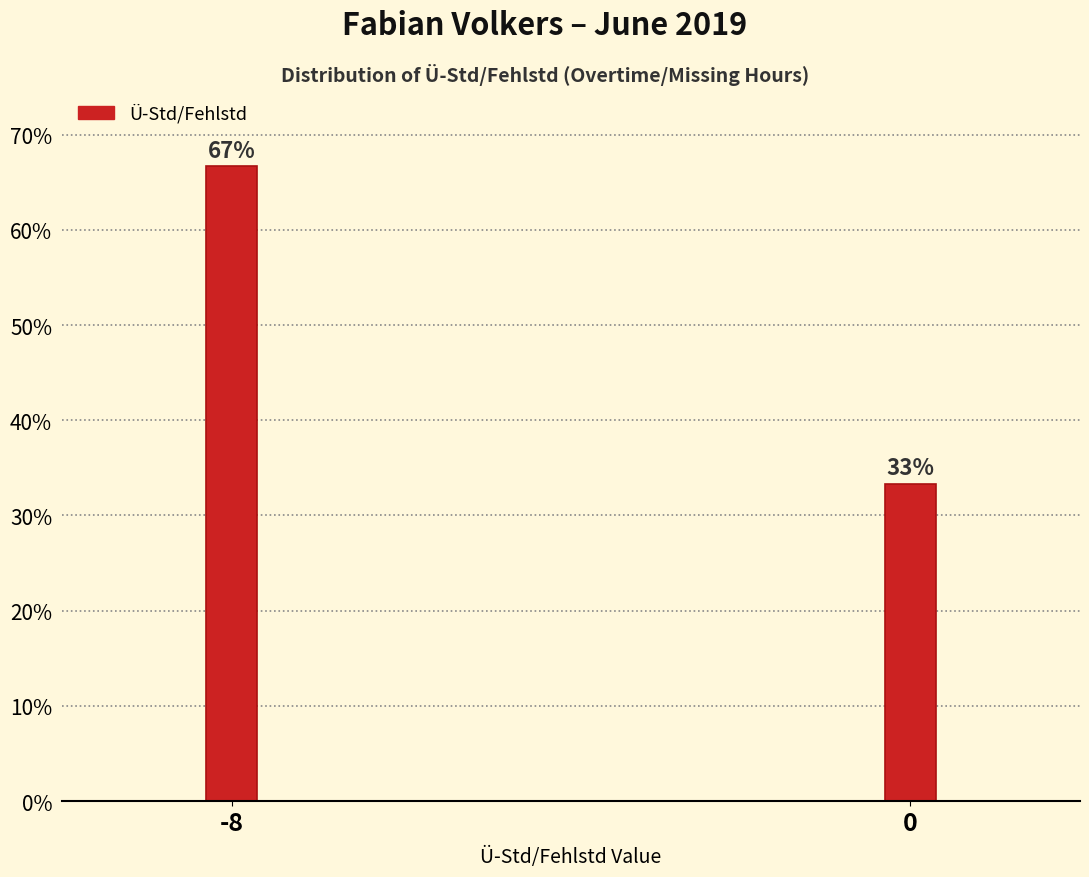

True or false: the data shows 53.5 at 0.

False